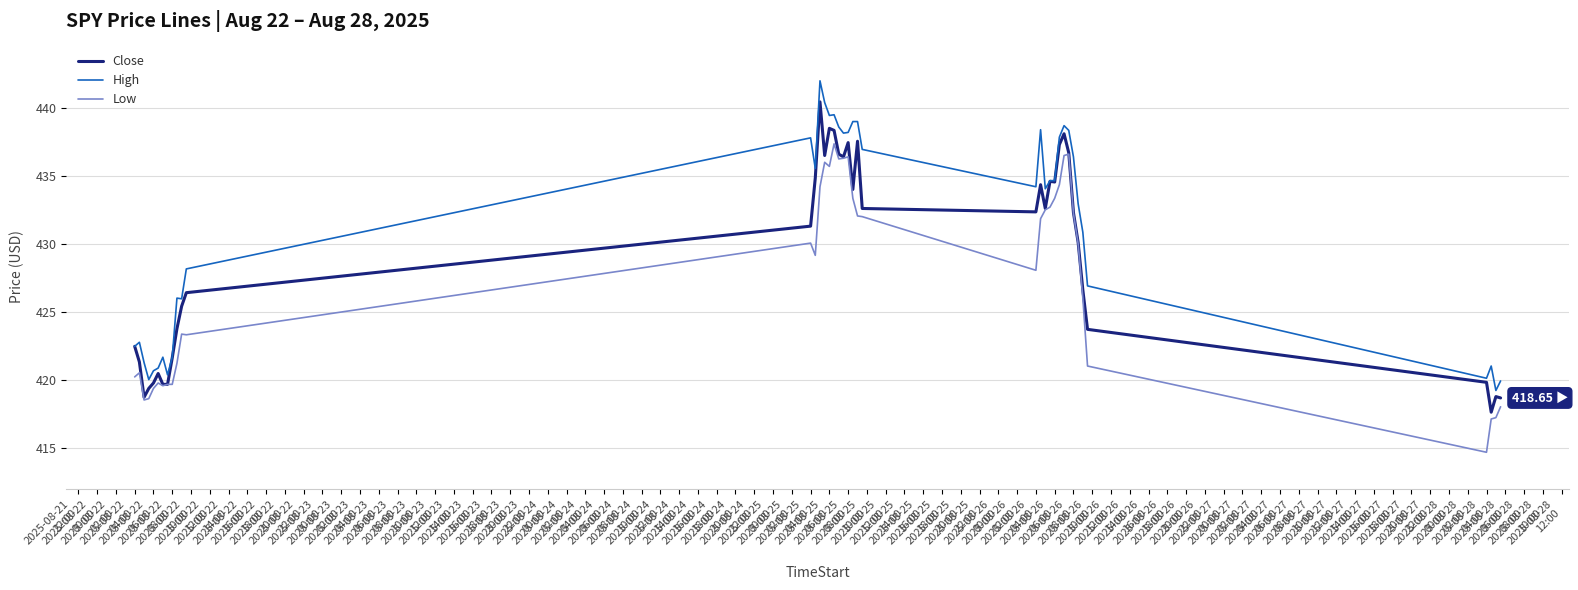

True or false: Low and High intersect in this chart.

False